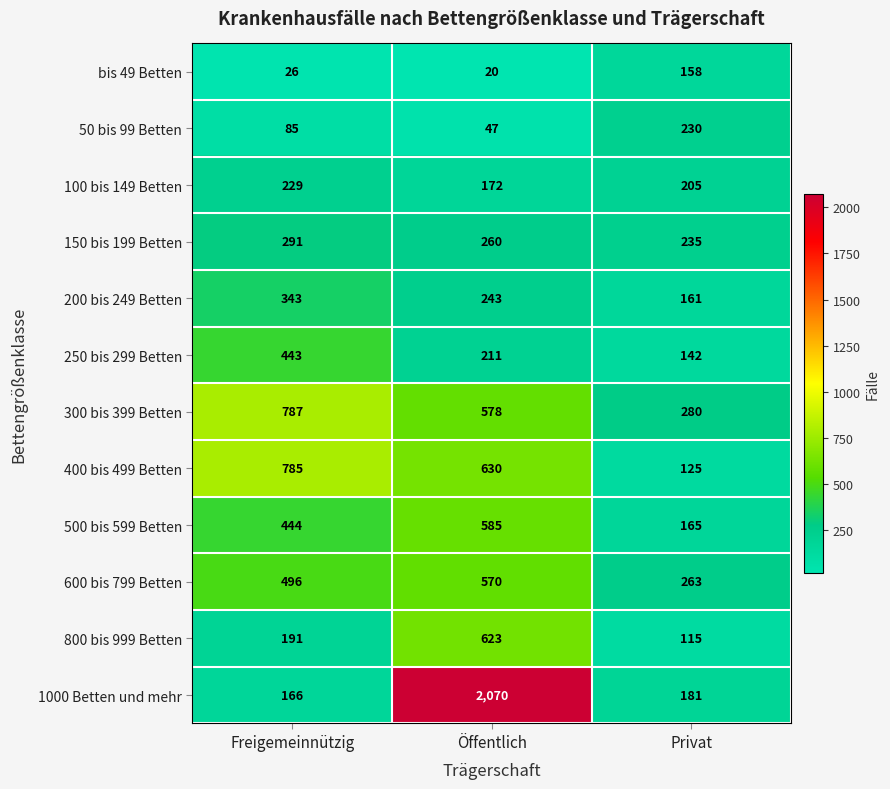

Count the number of data series in this chart.

12